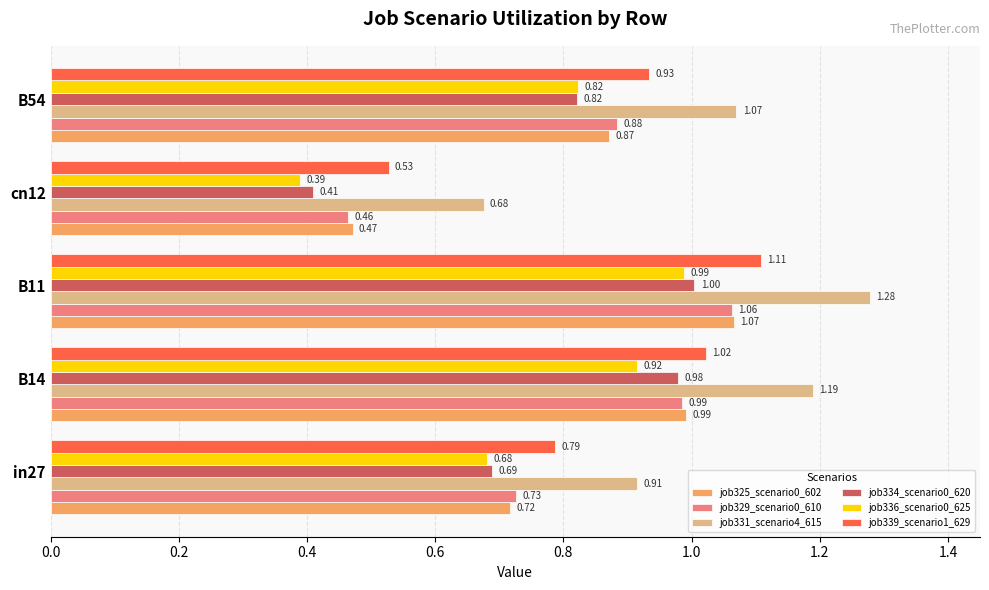

Between in27 and B11, which series saw the biggest shift?

job331_scenario4_615